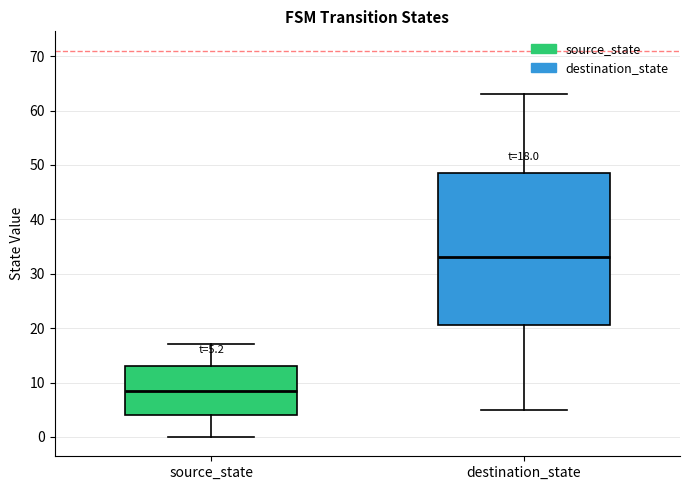

Which box is the tallest, from its lower edge to its upper edge?

destination_state